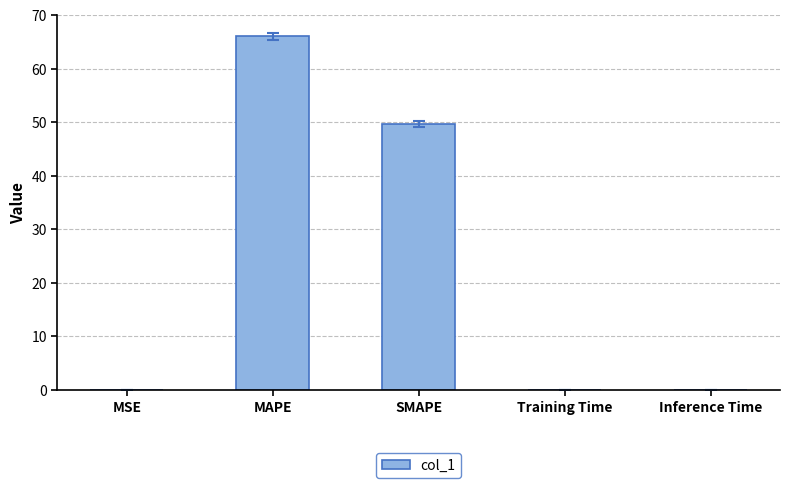

Between SMAPE and Training Time, which is larger?

SMAPE